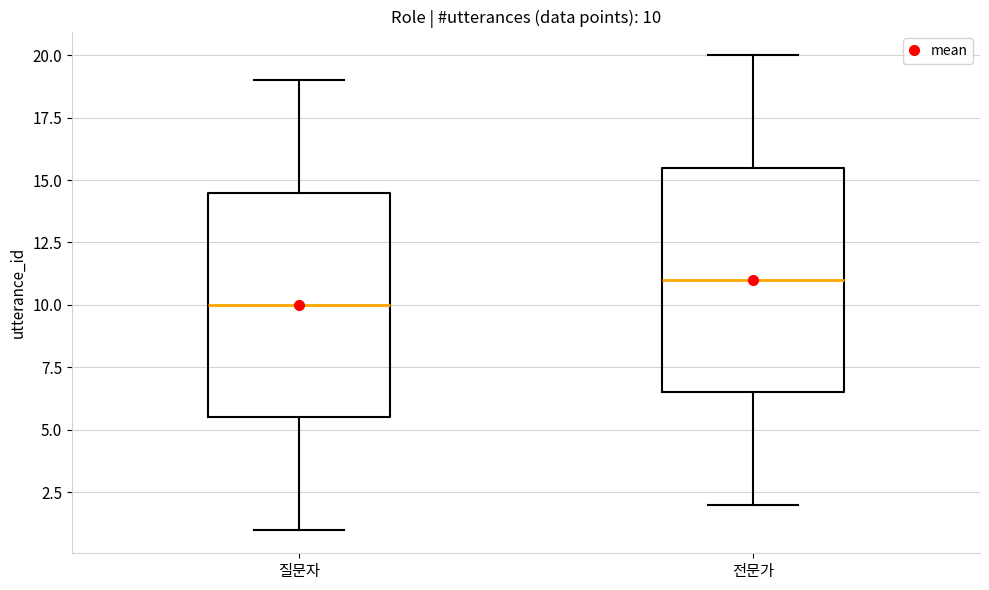

Which box's median line is the highest?

전문가